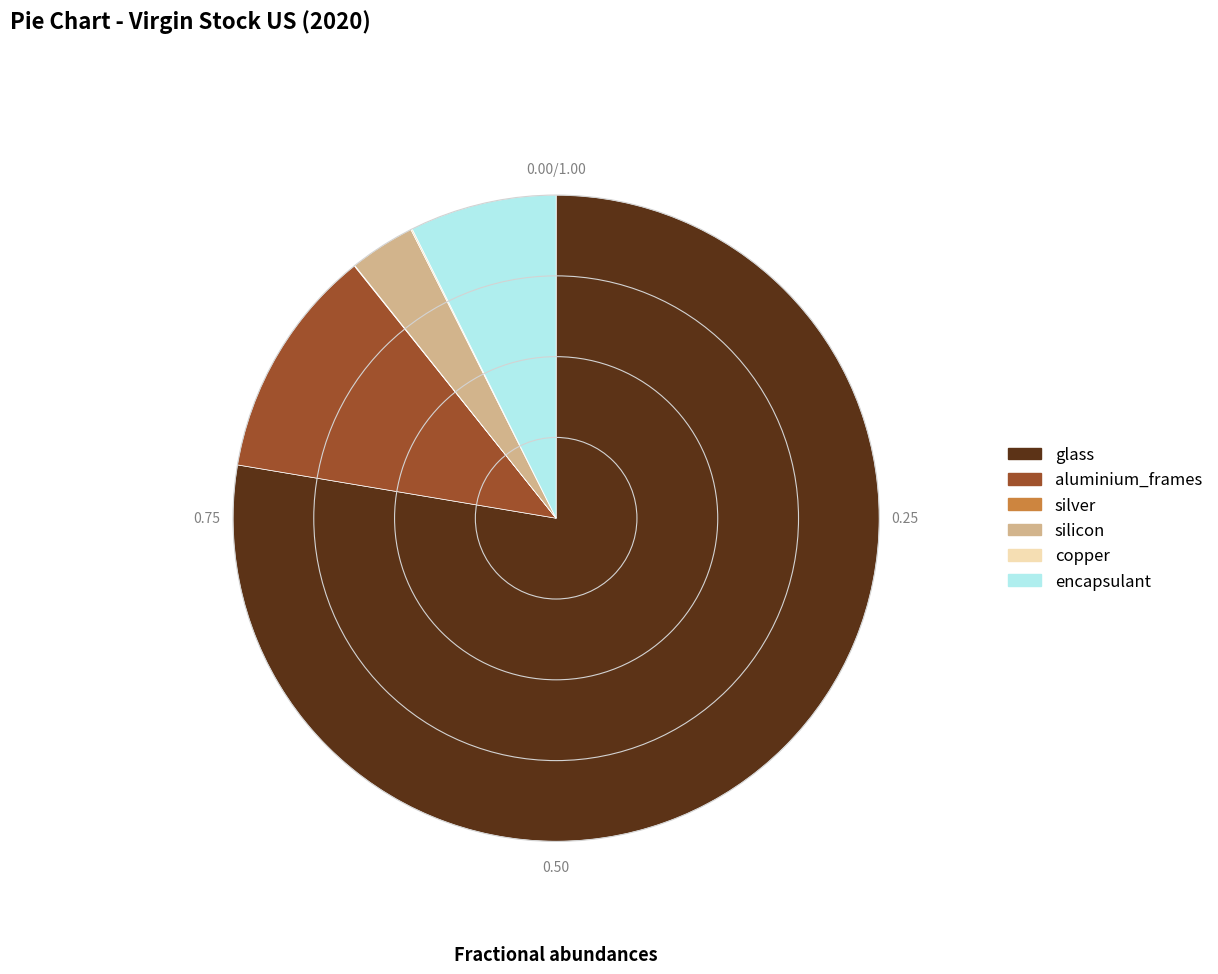

Is the sum of aluminium_frames and encapsulant greater than half?

No